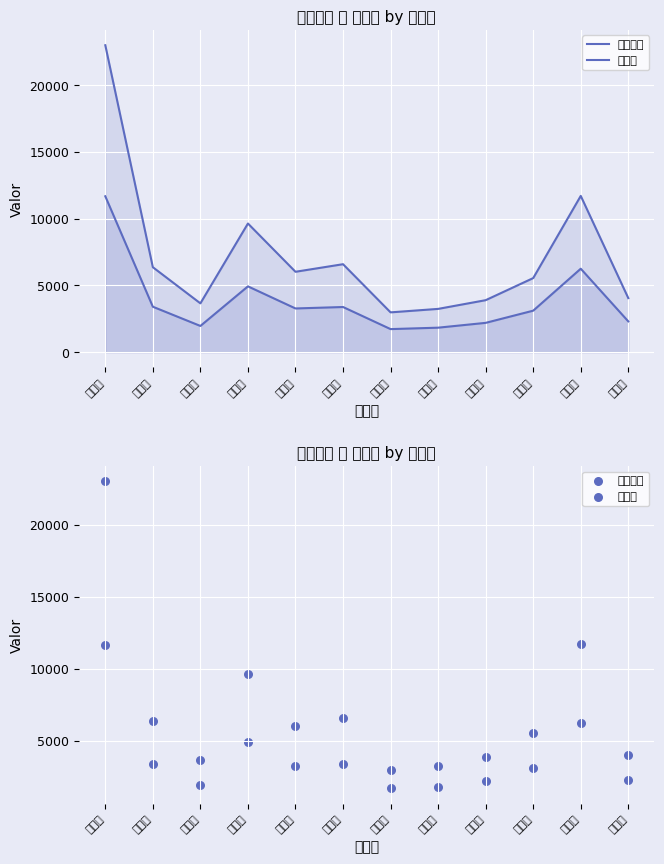

What is the total value across all series at 지평면?

8655